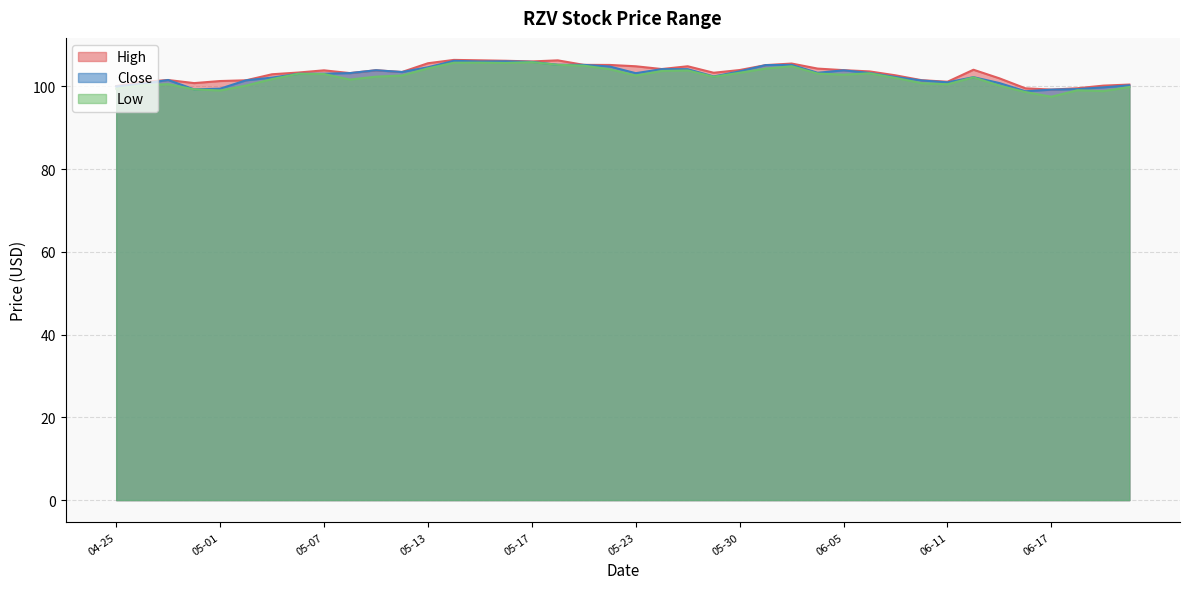

What is the spread (max minus min) of values at 06-05?

1.1